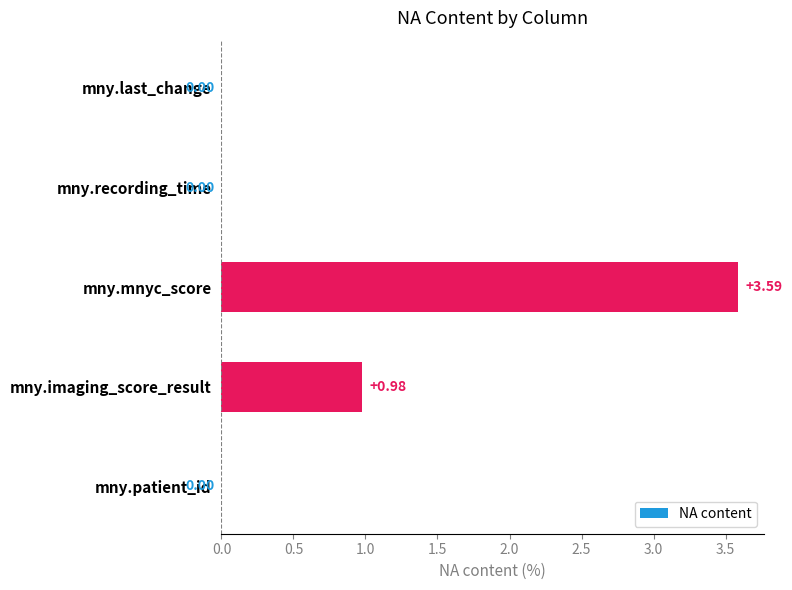

What is the sum of all values?

4.6